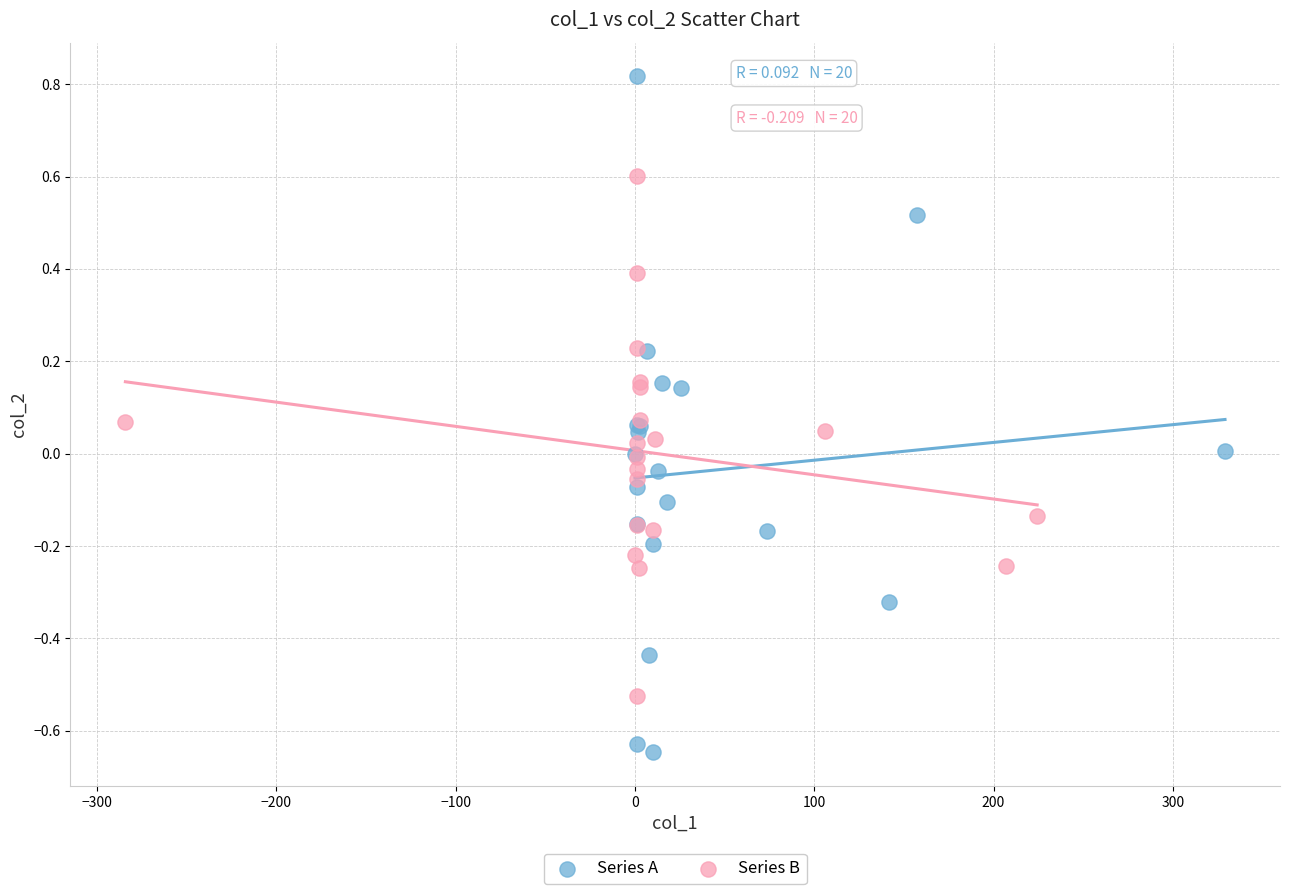

Which series contains the highest Y value?

Series A